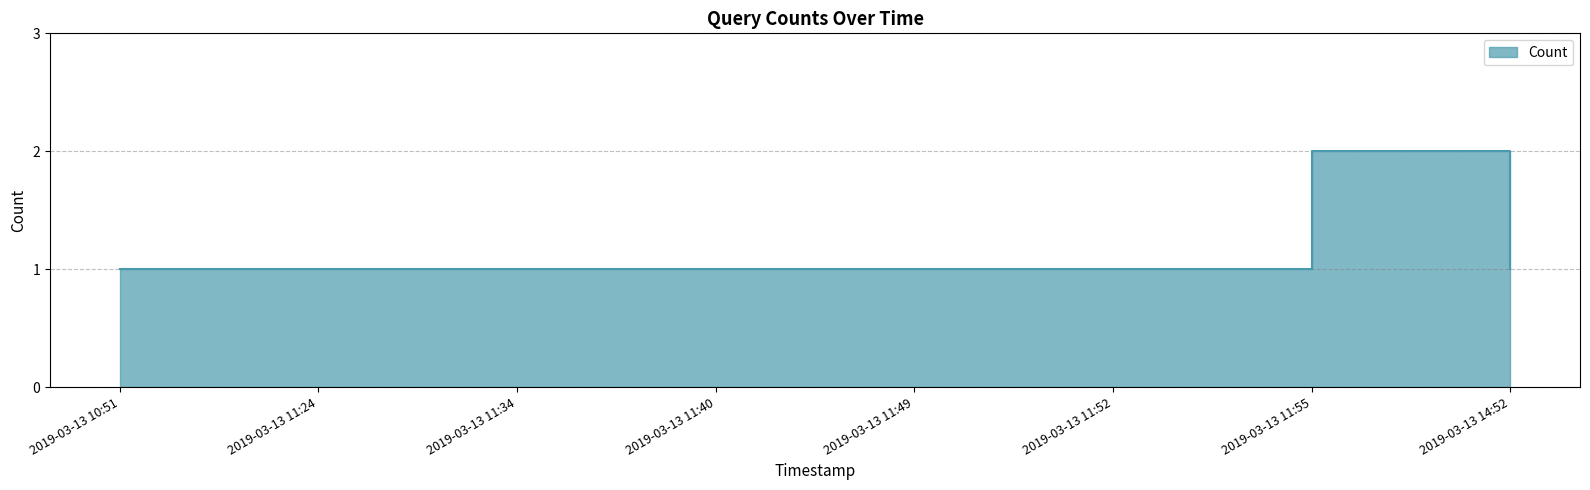

Reading left to right, extract all data points from this chart.

2019-03-13 10:51=1	2019-03-13 11:24=1	2019-03-13 11:34=1	2019-03-13 11:40=1	2019-03-13 11:49=1	2019-03-13 11:52=1	2019-03-13 11:55=2	2019-03-13 14:52=1